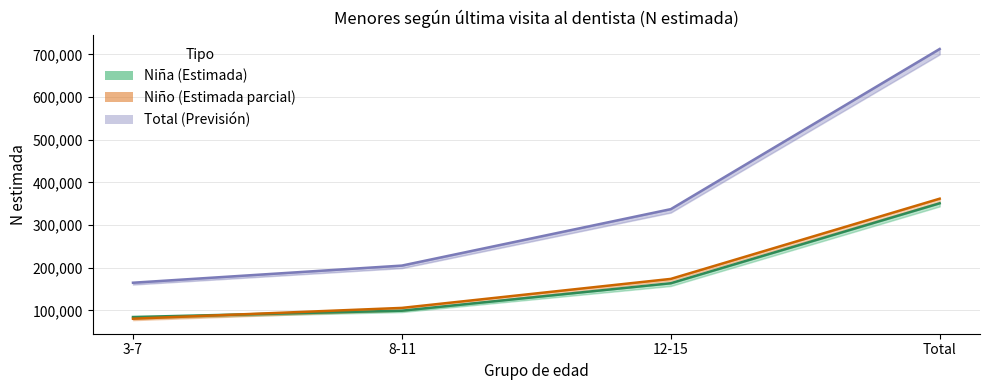

Reading left to right, list all the values displayed in this chart.

Total (N estimada): 3-7=164753	8-11=204912	12-15=337197	Total=712661
Niña (N estimada): 3-7=84335	8-11=99193	12-15=163497	Total=350930
Niño (N estimada): 3-7=80418	8-11=105719	12-15=173701	Total=361731